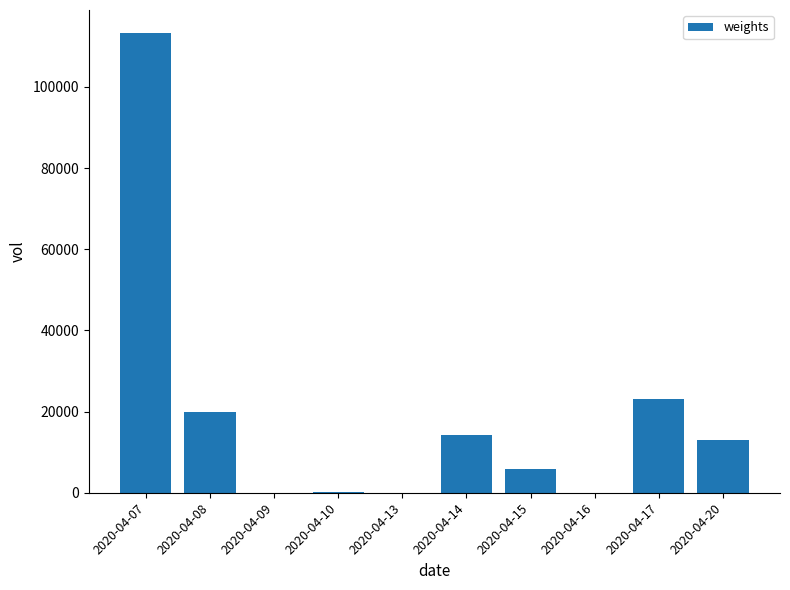

Between 2020-04-07 and 2020-04-14, which is larger?

2020-04-07